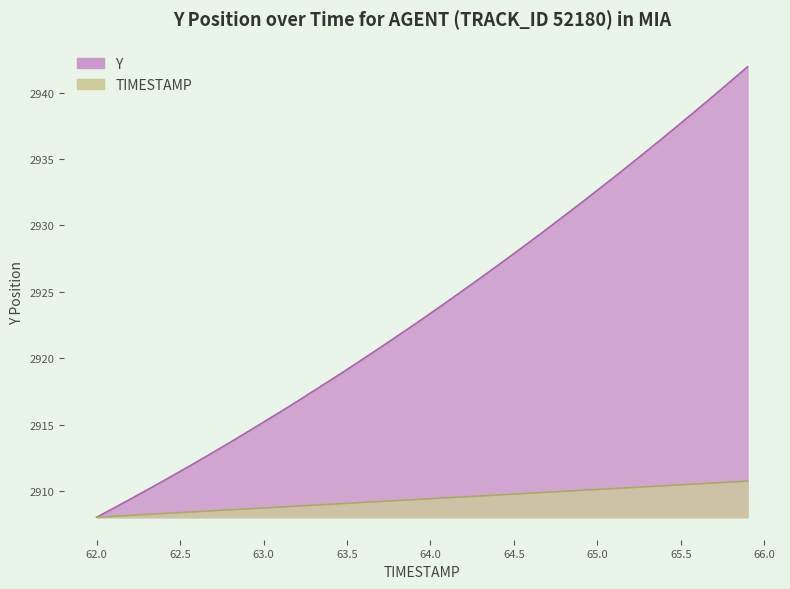

What is the maximum value for Y?

2941.9